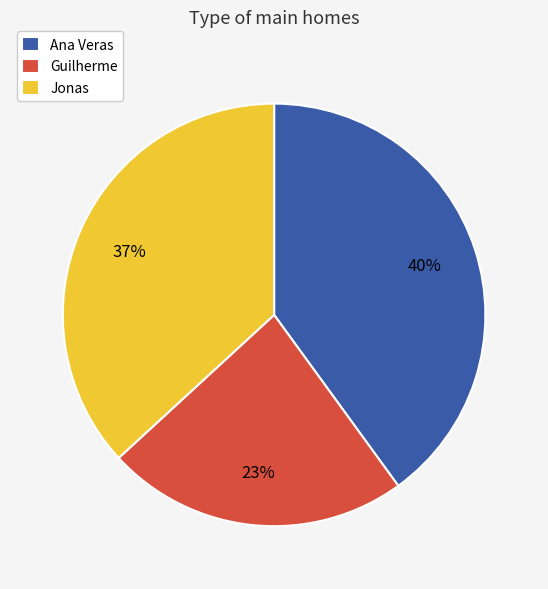

To the nearest percent, what portion does Guilherme represent?

23%